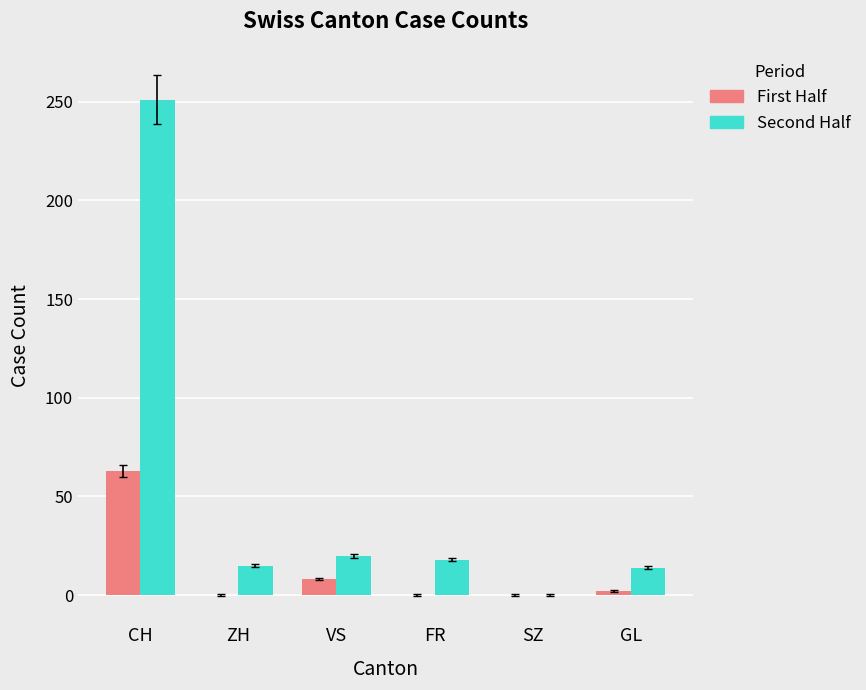

True or false: Second Half has a value of 99 at SZ.

False